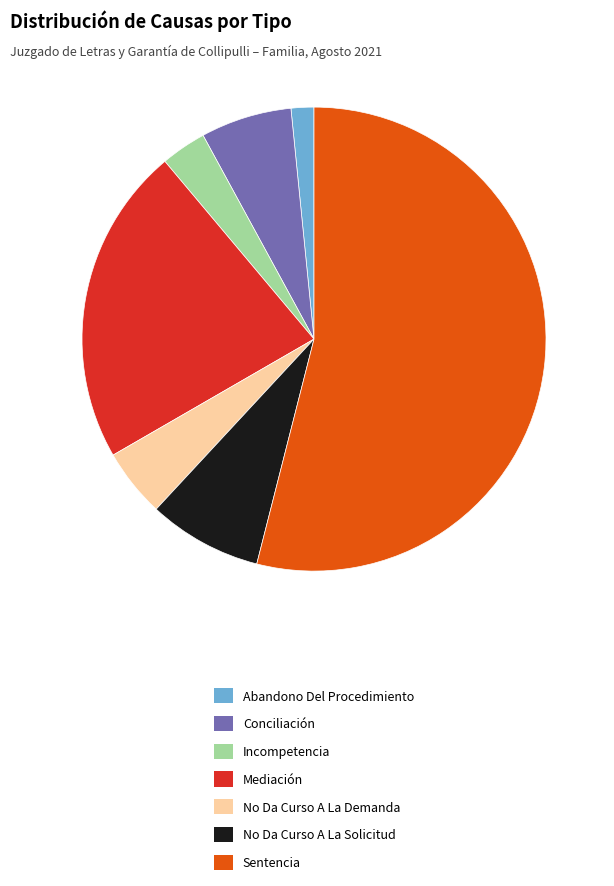

What is the largest slice in the pie chart?

Sentencia